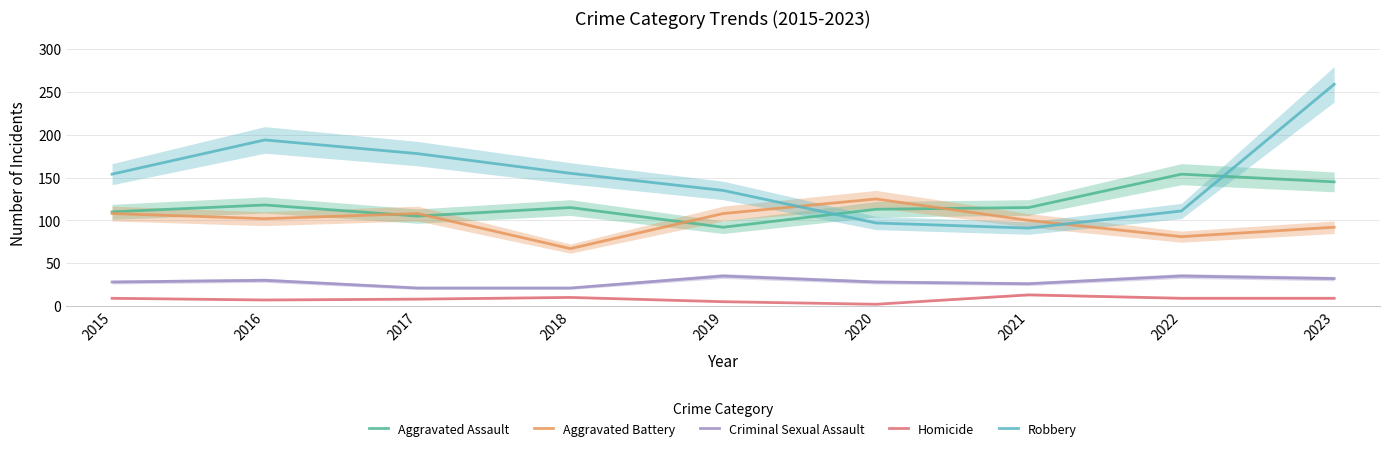

Which label corresponds to the smallest value in the chart?

2020